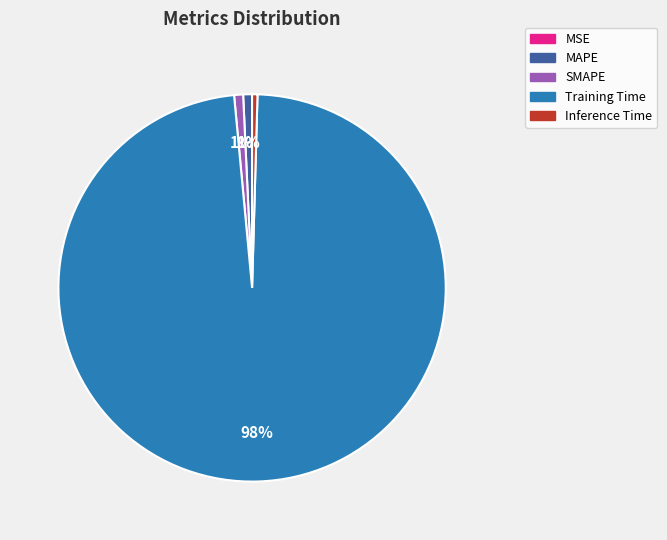

The MAPE slice represents 1% of the pie. True or false?

True